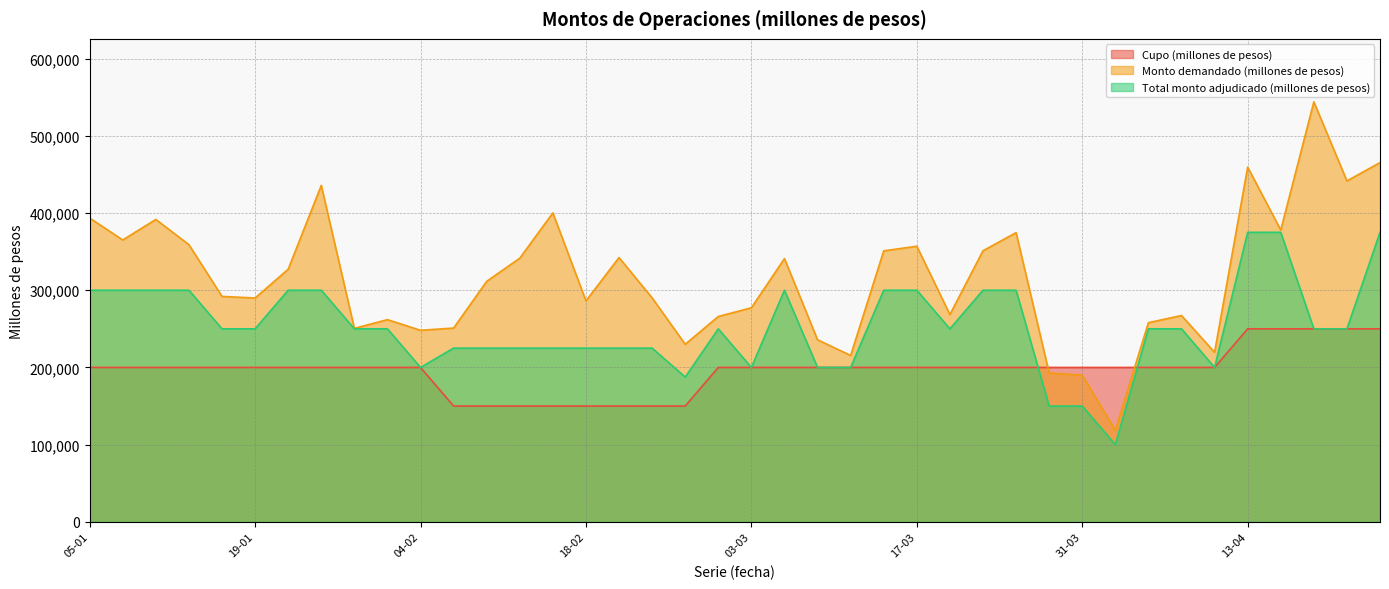

Between 21-01 and 24-03, which series saw the biggest shift?

Monto demandado (millones de pesos)